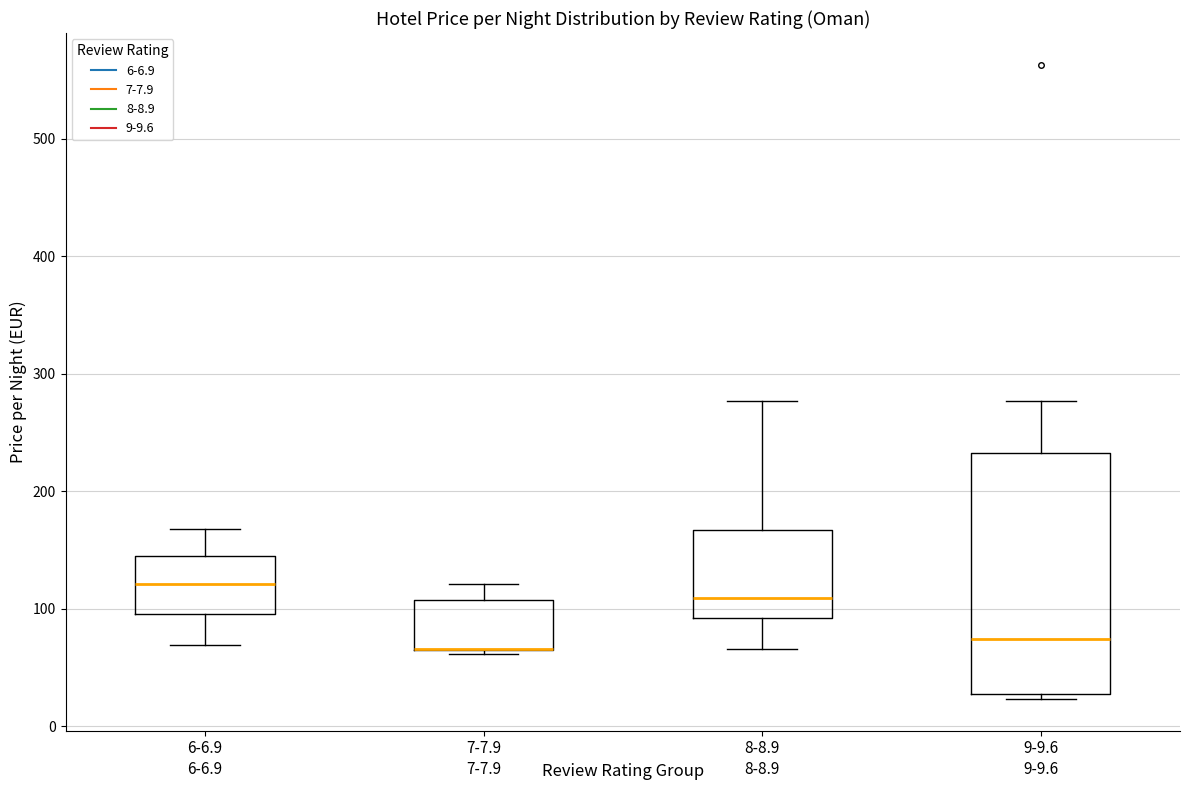

Comparing the boxes themselves (not the whiskers), which one is the tallest?

9-9.6